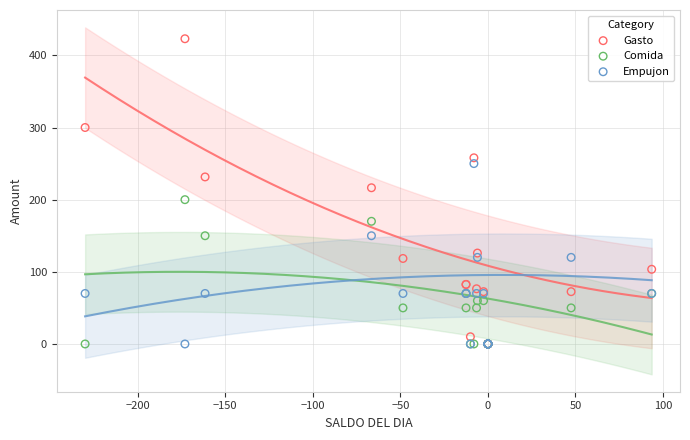

In the Gasto series, what Y value is closest to 211?

216.5